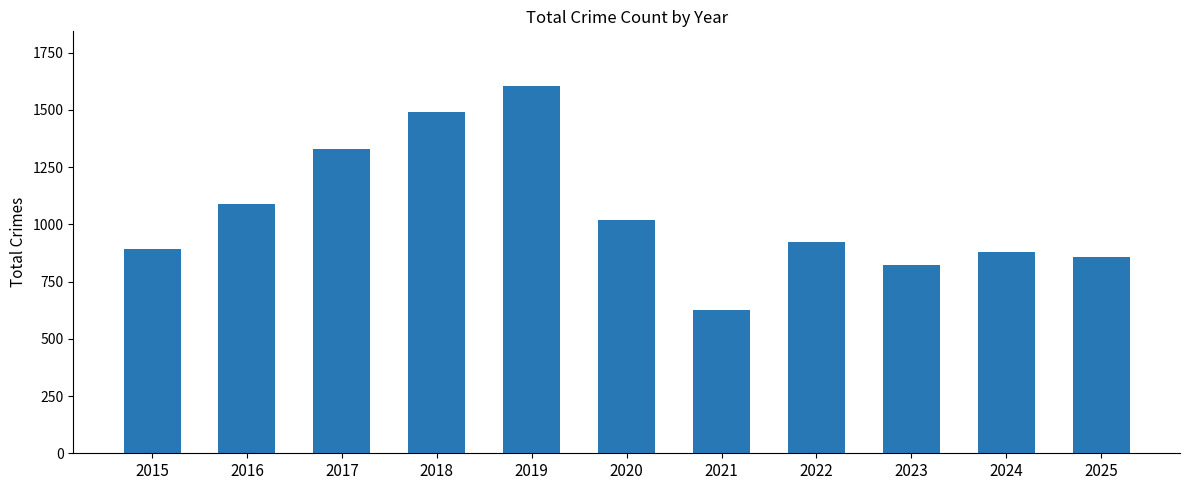

What is the change in value from 2016 to 2024?

-210